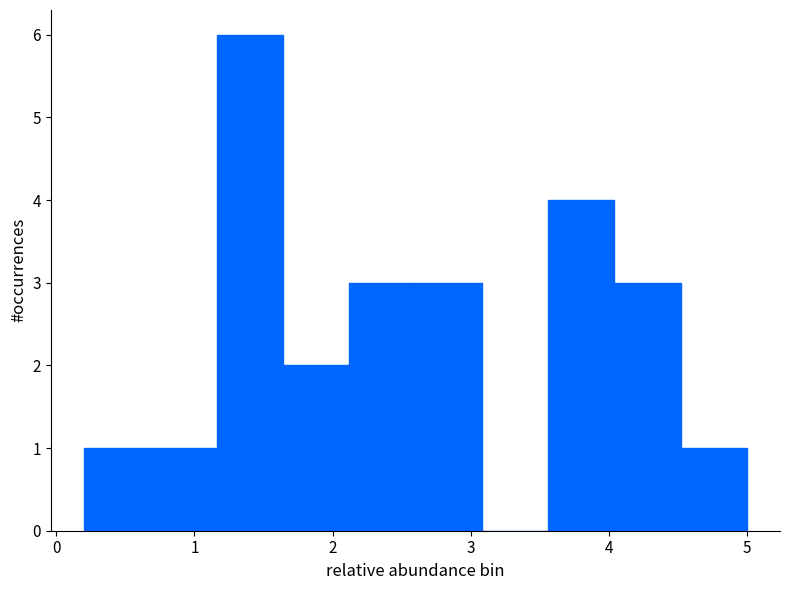

Reading left to right, list every bar in this chart as the range it spans on the x-axis followed by its height. Neither the bar edges nor the heights are printed on the chart, so give them approximately, as read against the axes.

0.20 to 0.68: 1
0.68 to 1.16: 1
1.16 to 1.64: 6
1.64 to 2.12: 2
2.12 to 2.60: 3
2.60 to 3.08: 3
3.08 to 3.56: 0
3.56 to 4.04: 4
4.04 to 4.52: 3
4.52 to 5.00: 1